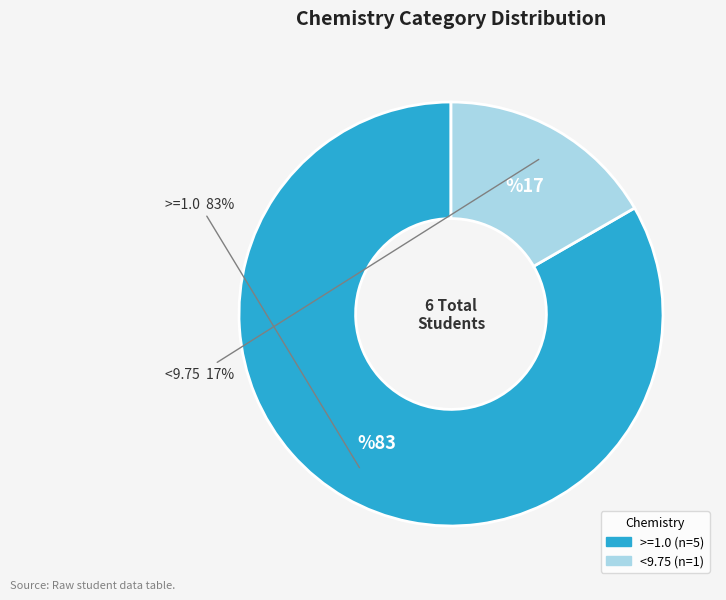

Does any single category account for the majority?

Yes